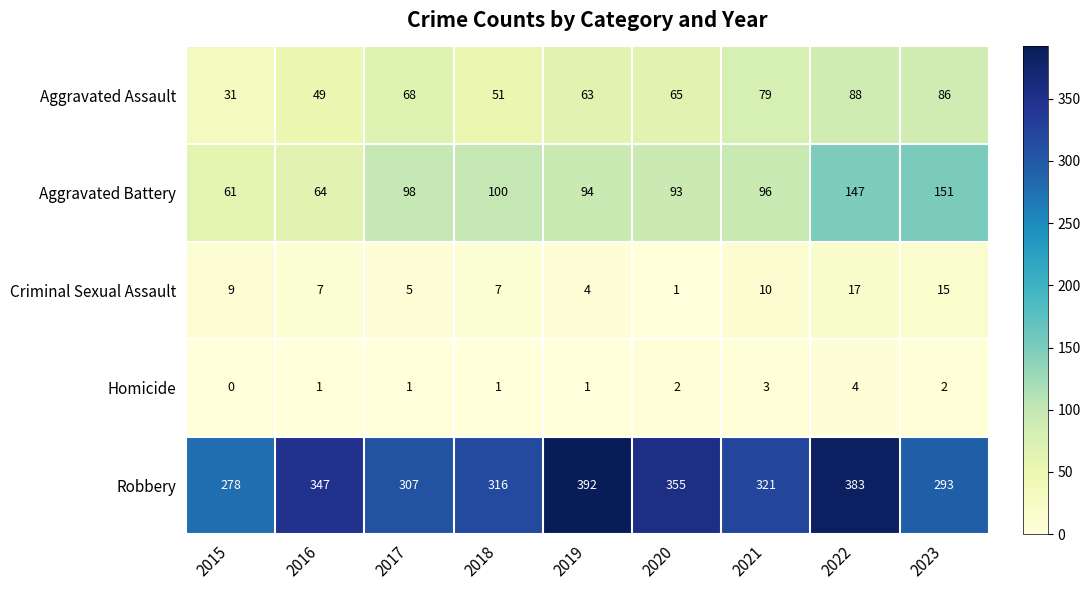

What is the greatest value displayed?

392